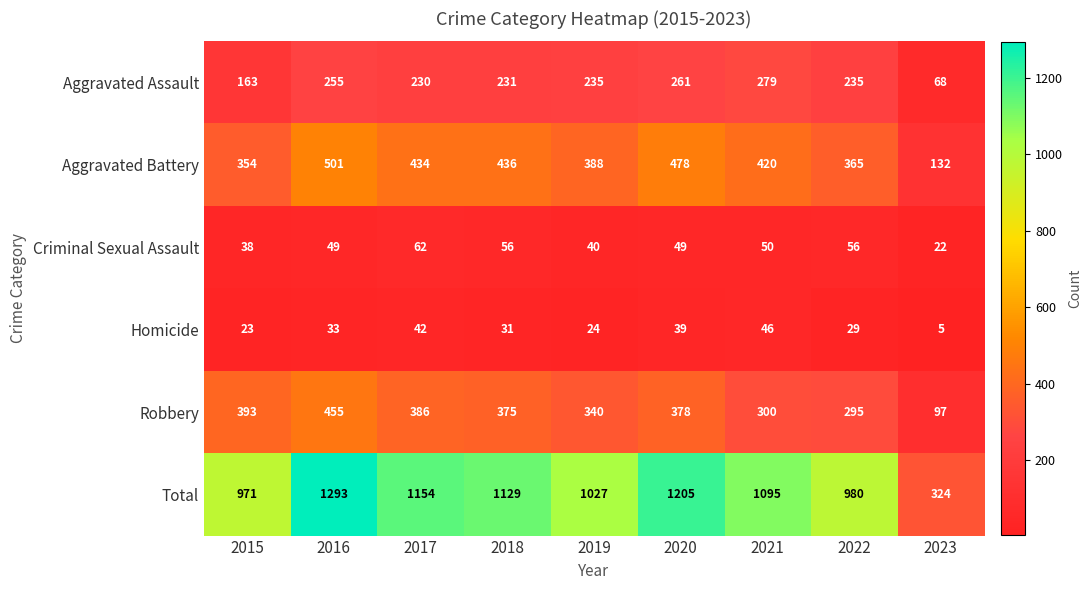

What is the difference between the second highest and minimum values in the Criminal Sexual Assault series?

34